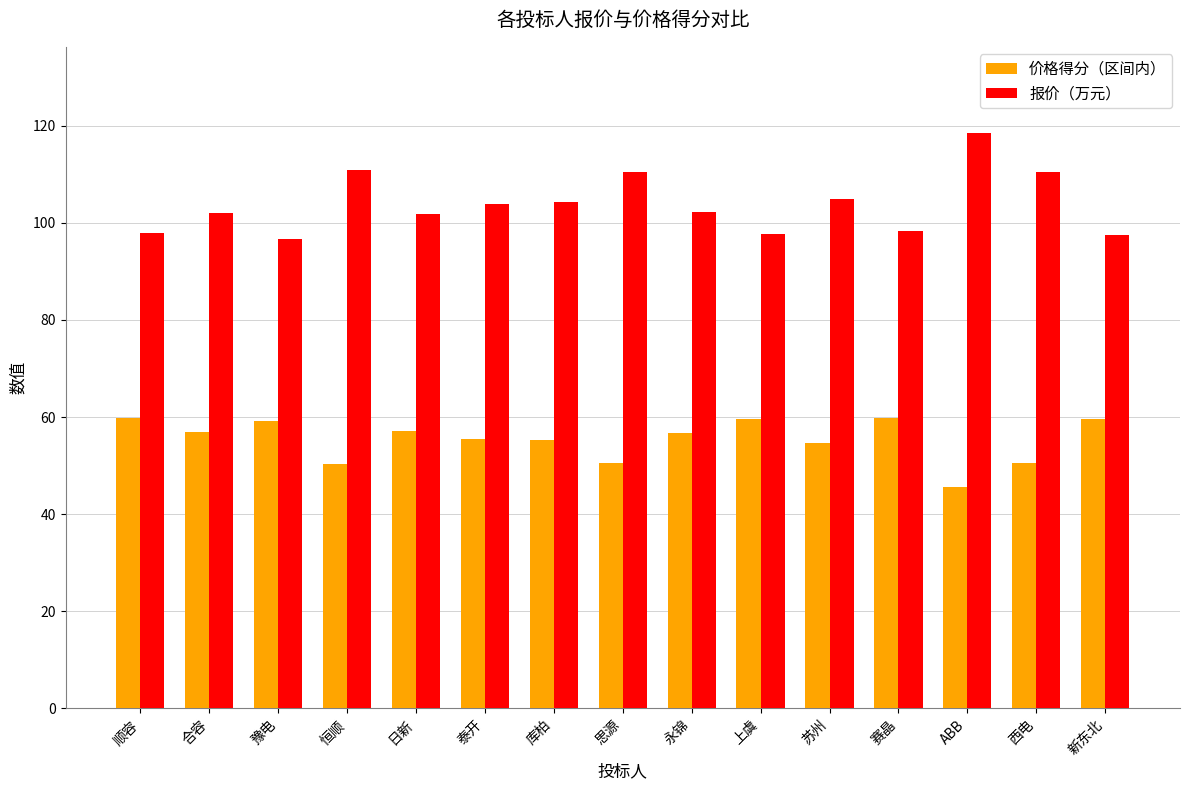

At which category does the chart reach its peak across all series?

ABB